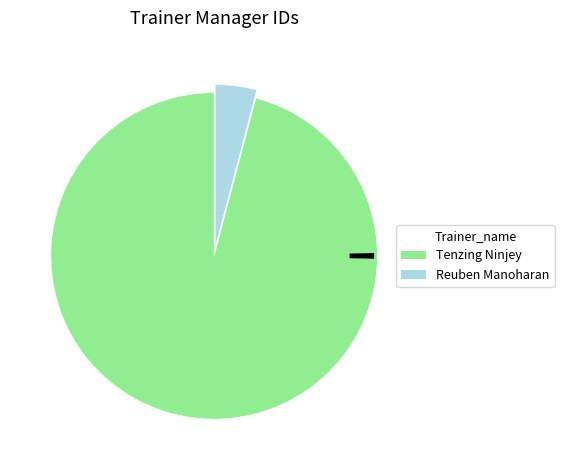

How many slices are in this pie chart?

2